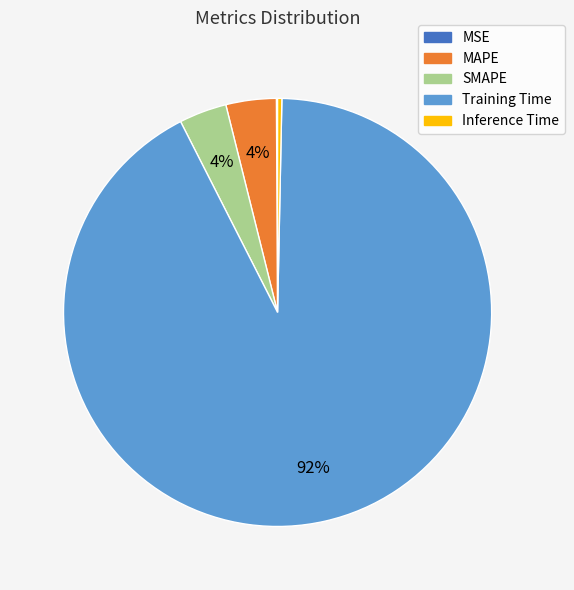

Which has a higher value, Inference Time or Training Time?

Training Time